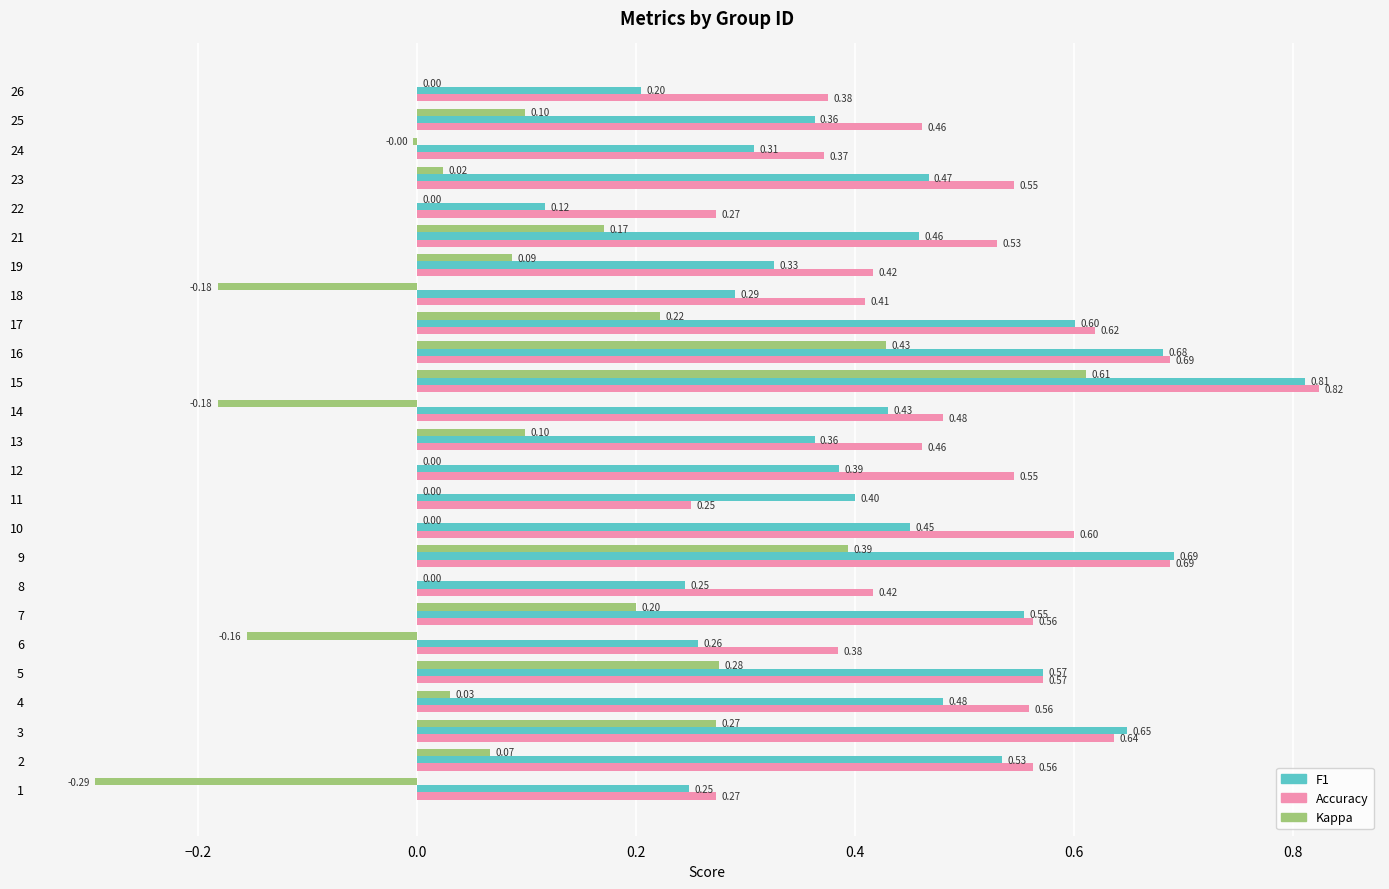

At which category is the sum across all series the highest?

15